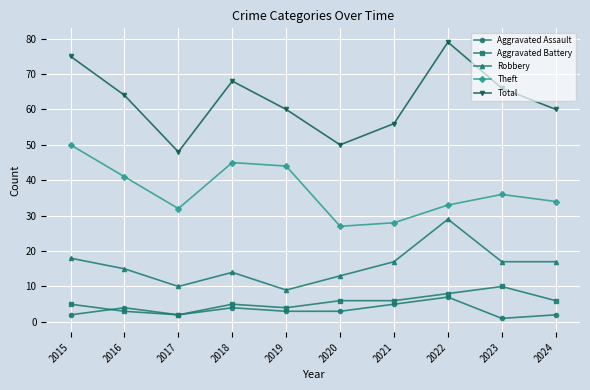

Reading right to left, list all the values displayed in this chart.

Aggravated Assault: 2024=2	2023=1	2022=7	2021=5	2020=3	2019=3	2018=4	2017=2	2016=4	2015=2
Aggravated Battery: 2024=6	2023=10	2022=8	2021=6	2020=6	2019=4	2018=5	2017=2	2016=3	2015=5
Robbery: 2024=17	2023=17	2022=29	2021=17	2020=13	2019=9	2018=14	2017=10	2016=15	2015=18
Theft: 2024=34	2023=36	2022=33	2021=28	2020=27	2019=44	2018=45	2017=32	2016=41	2015=50
Total: 2024=60	2023=66	2022=79	2021=56	2020=50	2019=60	2018=68	2017=48	2016=64	2015=75